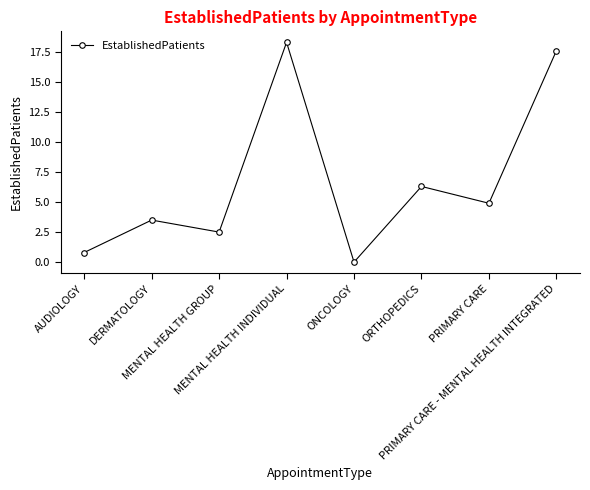

The value at ORTHOPEDICS is 6.3. True or false?

True